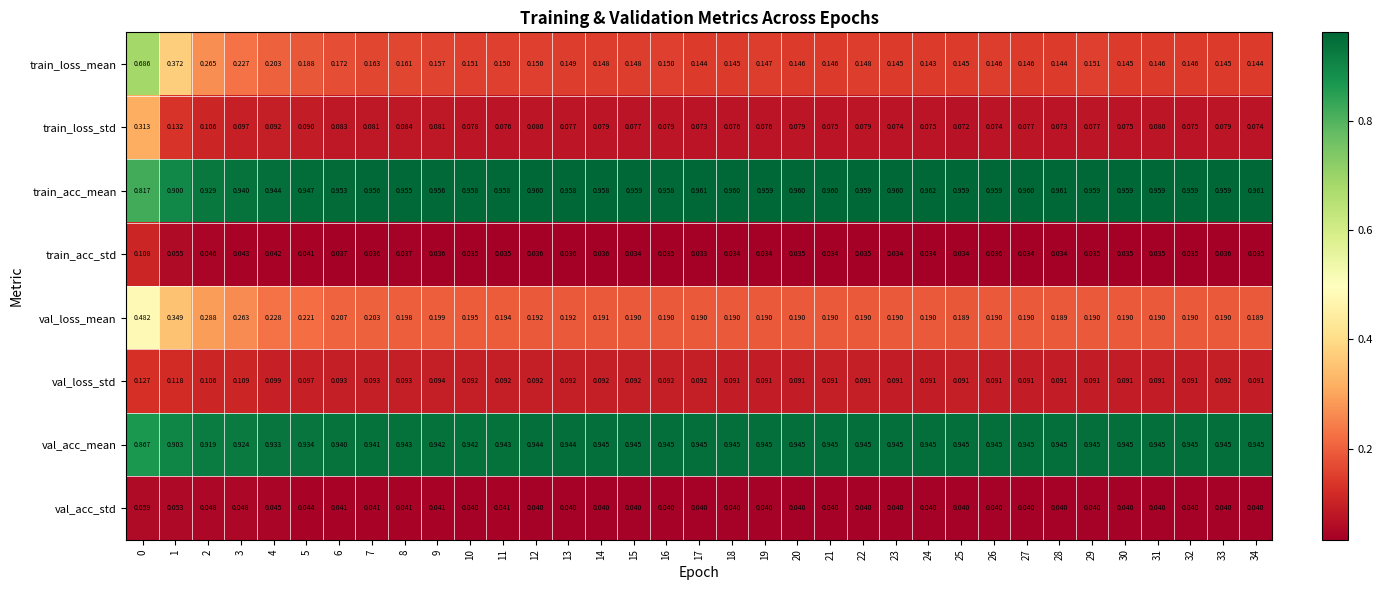

List the series in order of their peak value, highest first.

train_acc_mean, val_acc_mean, train_loss_mean, val_loss_mean, train_loss_std, val_loss_std, train_acc_std, val_acc_std